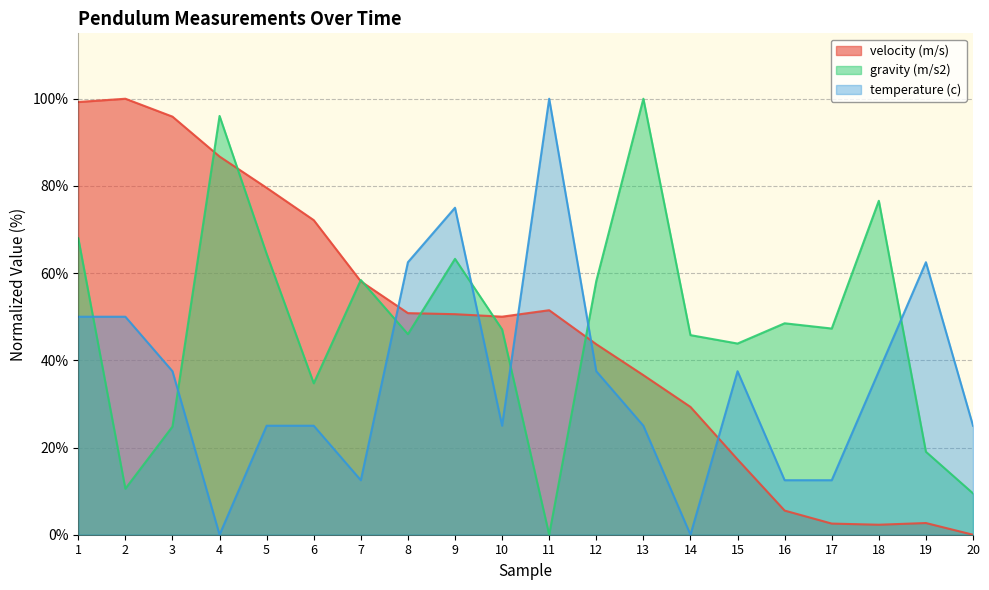

How many lines are shown in the chart?

3